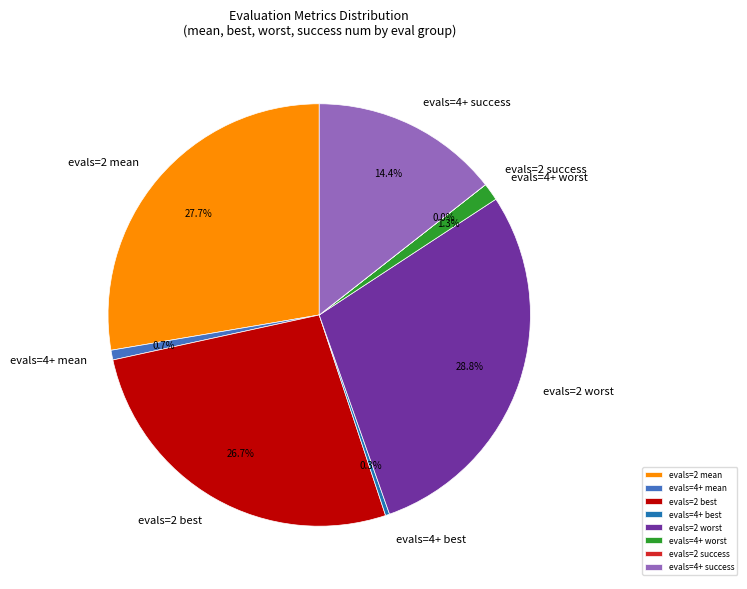

To the nearest percent, what is the average slice percentage?

12%